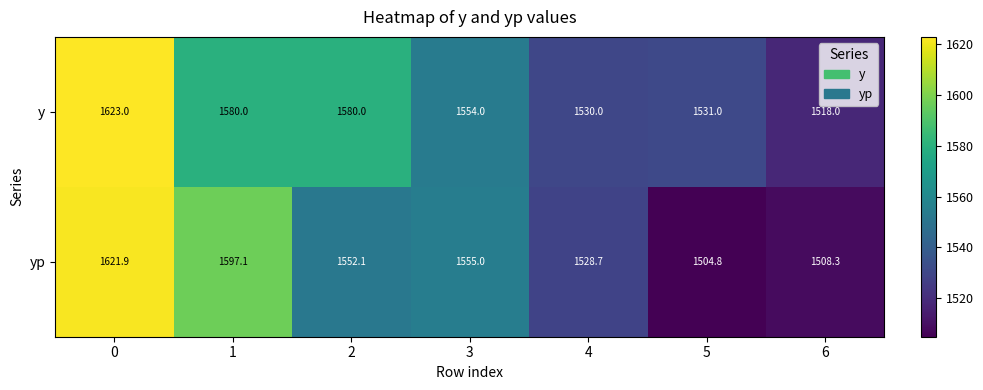

What is the total value across all series at 2?

3132.1